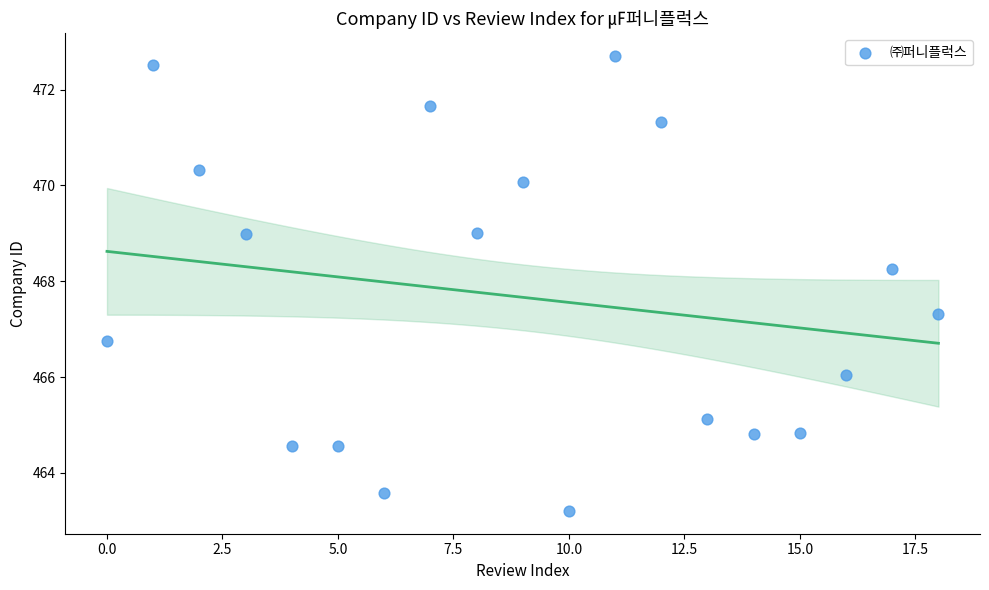

What is the range of Y values (max minus min)?

9.5